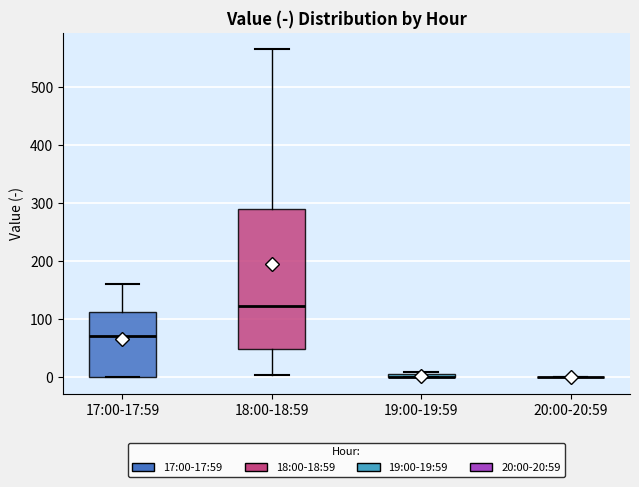

Where is the lower edge of the box for 17:00-17:59 on the y-axis? The values are not printed on the chart, so give them approximately, as read against the axis.

0